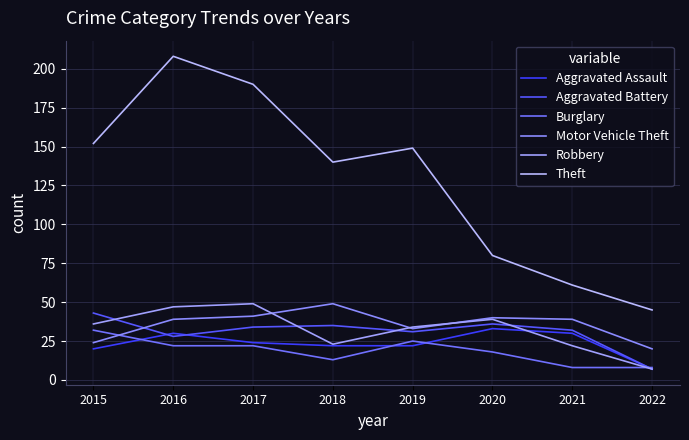

True or false: Burglary and Aggravated Battery intersect in this chart.

True